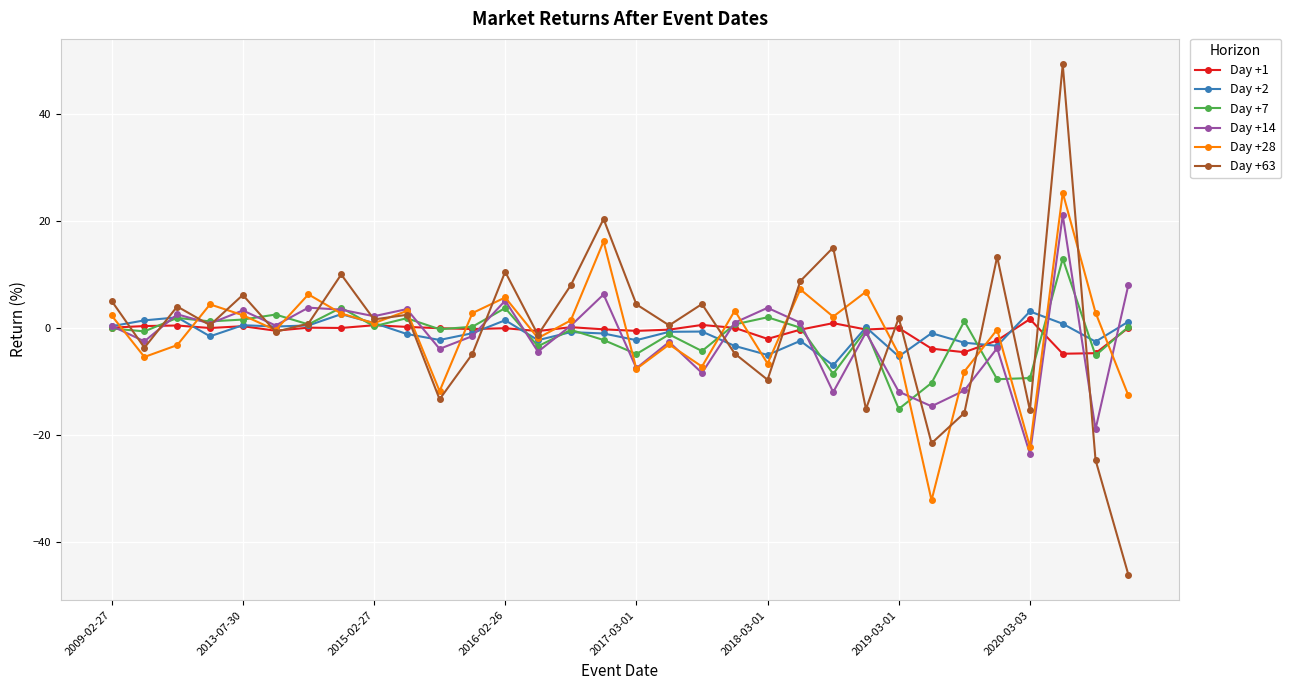

Rank the series by their maximum value, from lowest to highest.

Day +1, Day +2, Day +7, Day +14, Day +28, Day +63